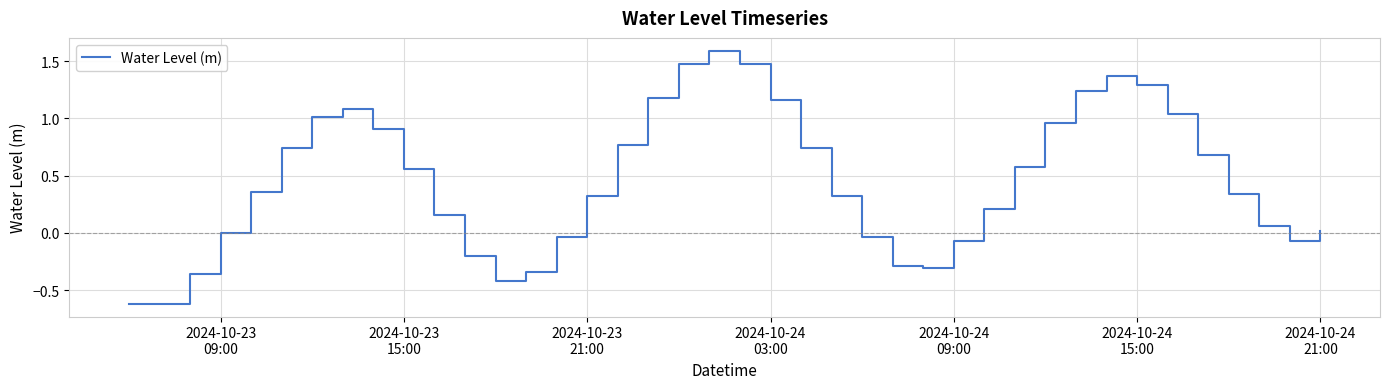

What is the difference between the maximum and minimum values?

2.2